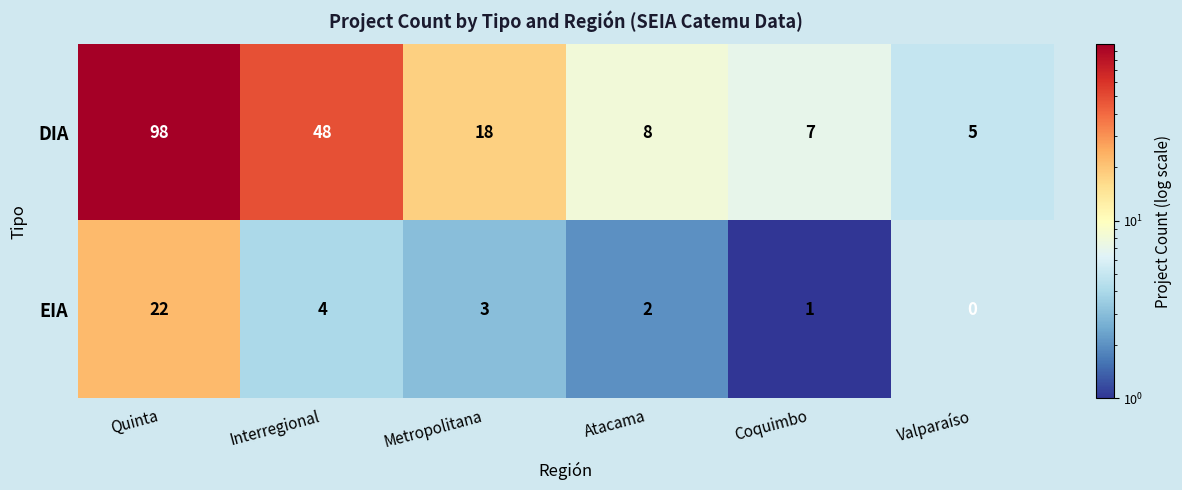

Reading right to left, list all the values displayed in this chart.

DIA: 5	7	8	18	48	98
EIA: 0	1	2	3	4	22